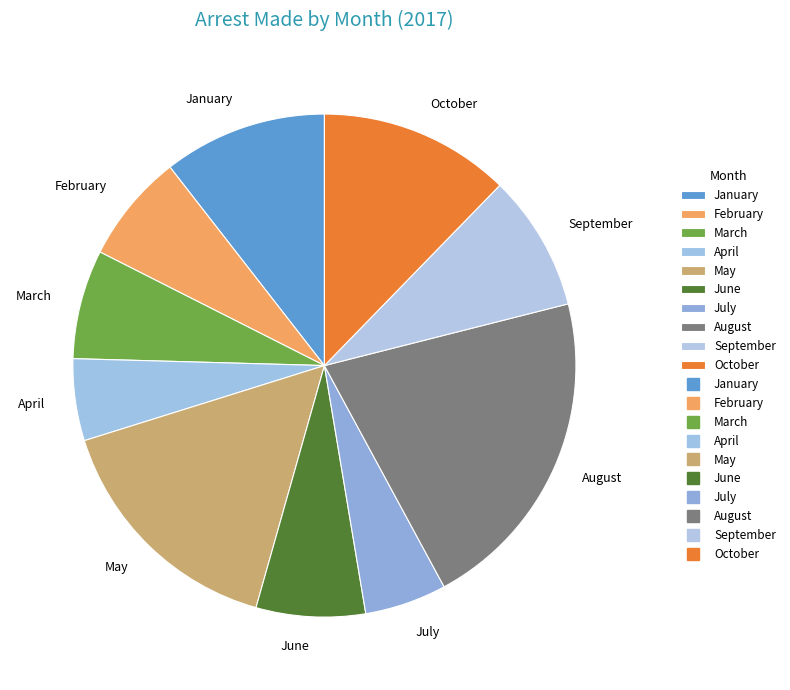

Does any single category account for the majority?

No